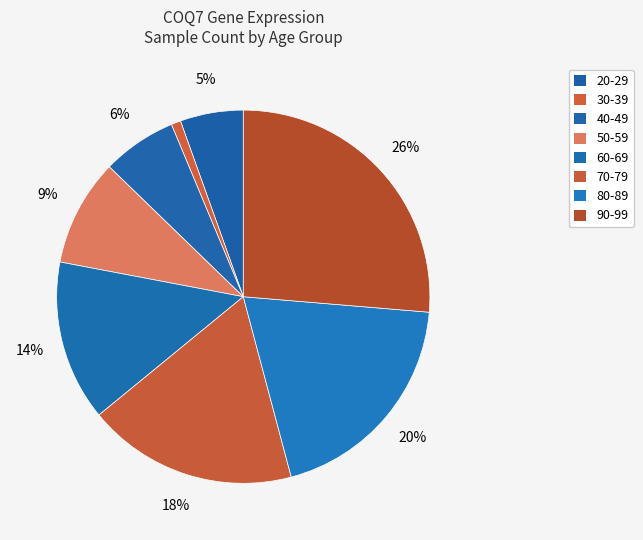

Count the number of slices in the pie.

8